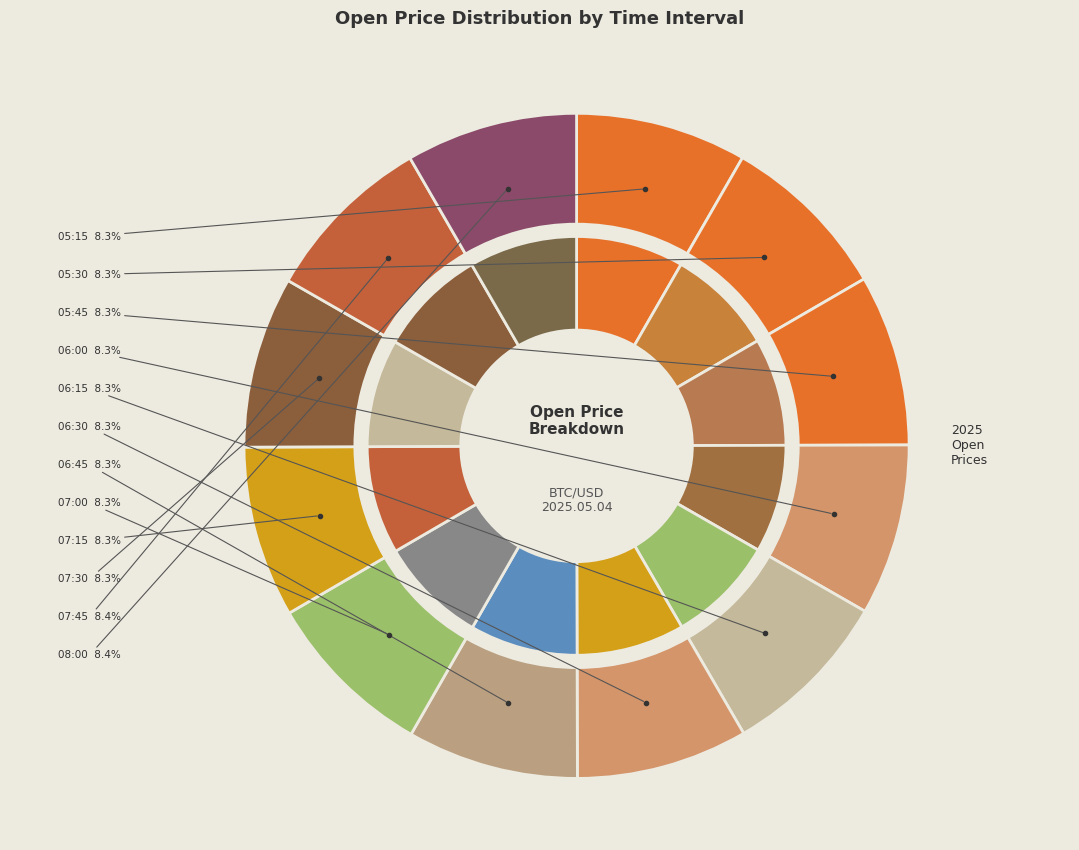

Is there a majority slice in this chart?

No